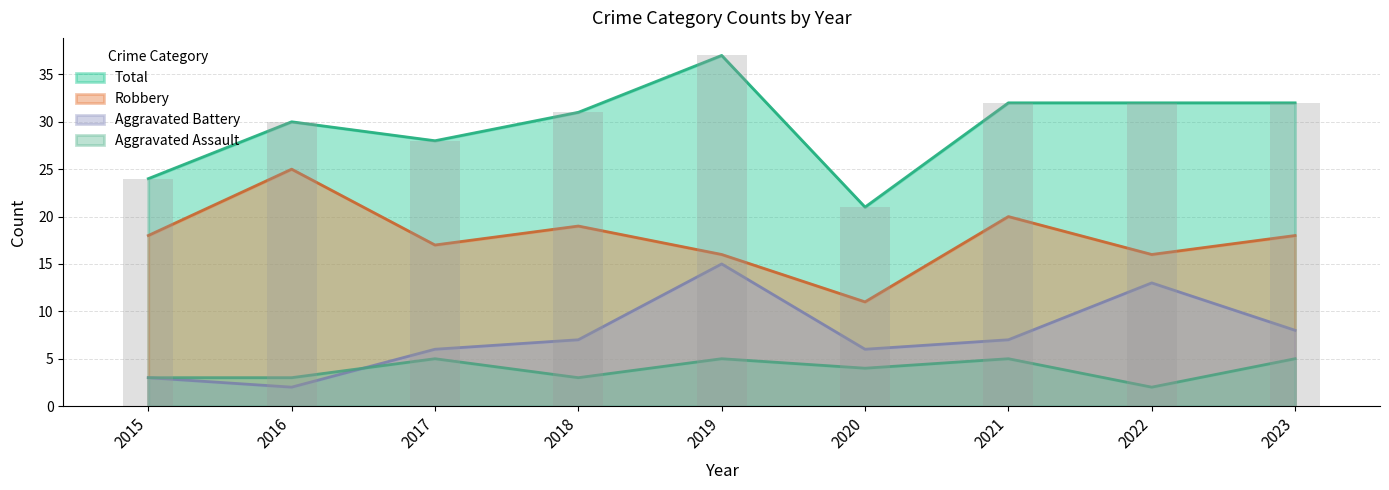

What is the approximate value of Aggravated Battery at 2018?

7